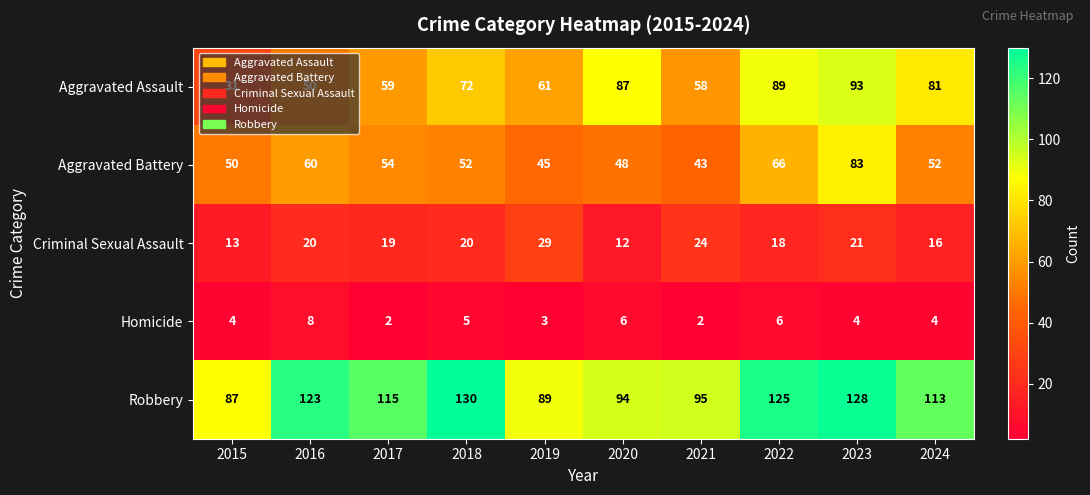

Where is Robbery nearest to the value 108?

2024